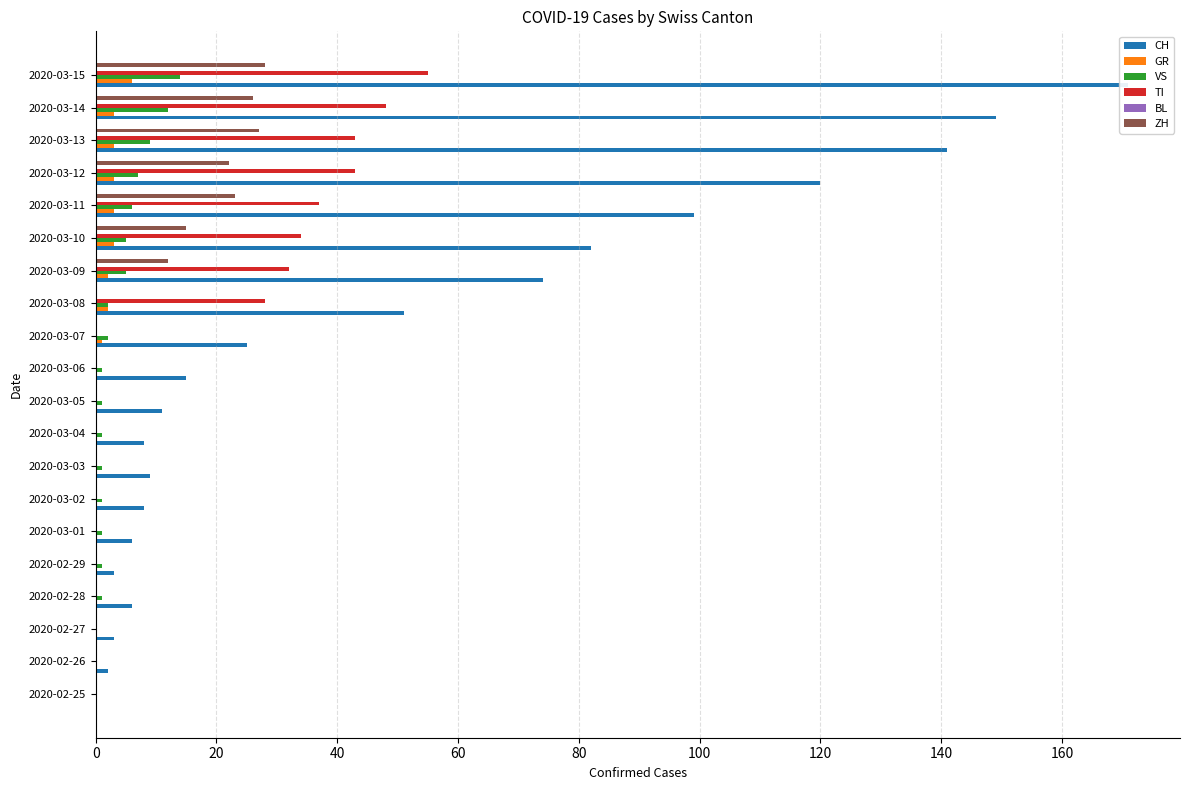

Rank the series by their maximum value, from highest to lowest.

CH, TI, ZH, VS, GR, BL